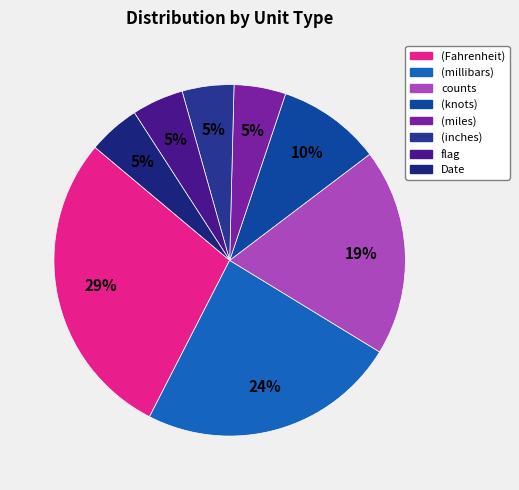

How many slices are in this pie chart?

8